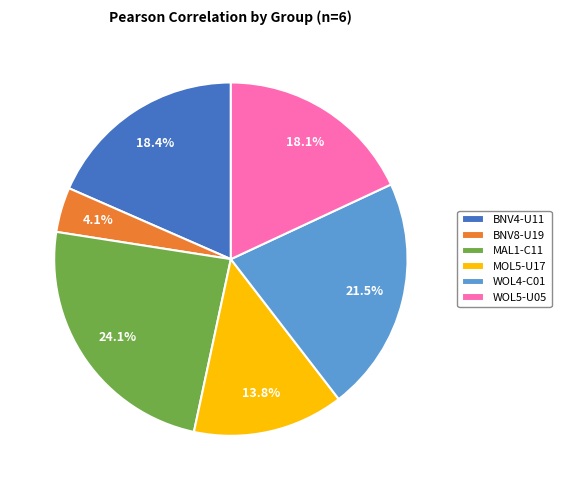

Is the sum of MAL1-C11 and BNV4-U11 greater than half?

No